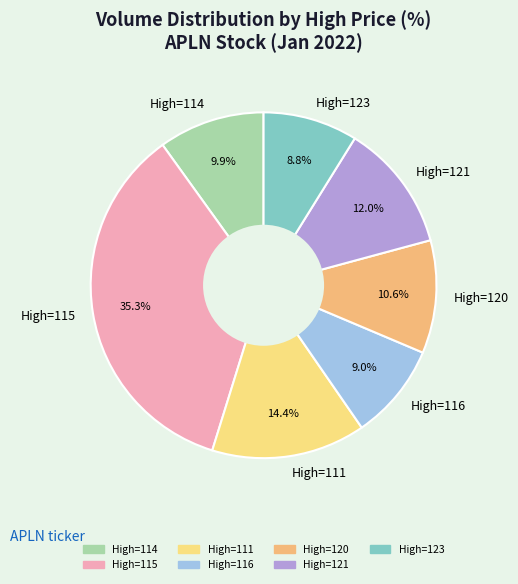

Which slice is the largest?

High=115